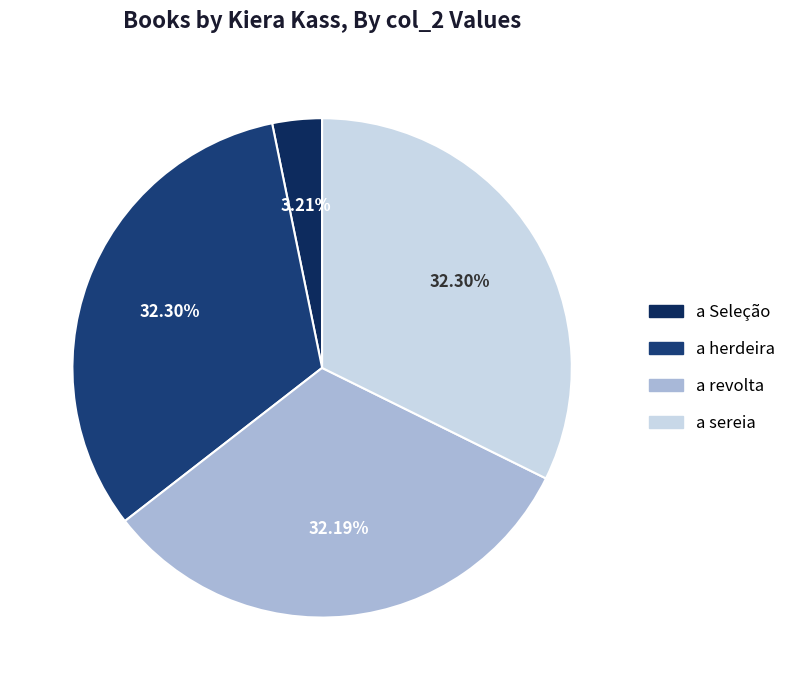

Combined, what portion of the pie is a sereia and a Seleção?

35.5%